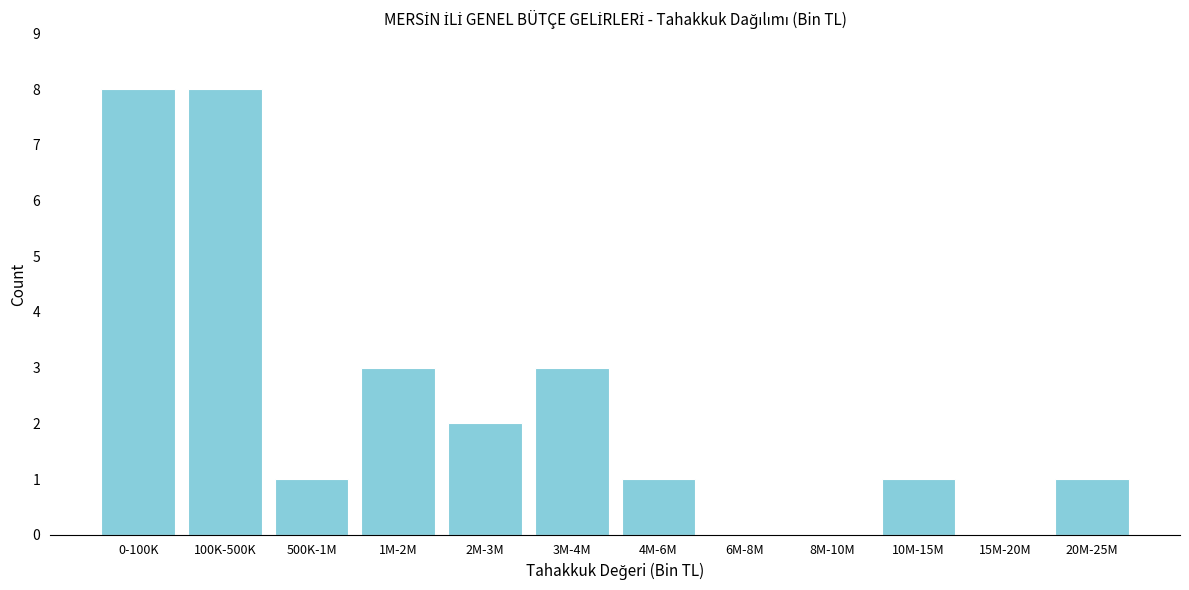

Reading left to right, list all the values displayed in this chart.

0-100K=8	100K-500K=8	500K-1M=1	1M-2M=3	2M-3M=2	3M-4M=3	4M-6M=1	6M-8M=0	8M-10M=0	10M-15M=1	15M-20M=0	20M-25M=1